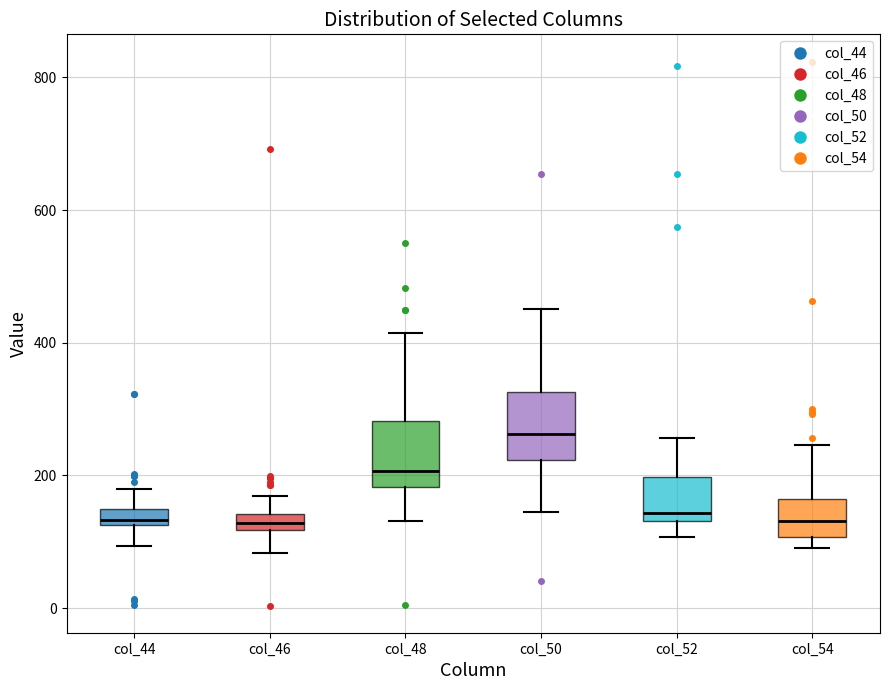

Where is the upper edge of the box for col_50 on the y-axis? The values are not printed on the chart, so give them approximately, as read against the axis.

320